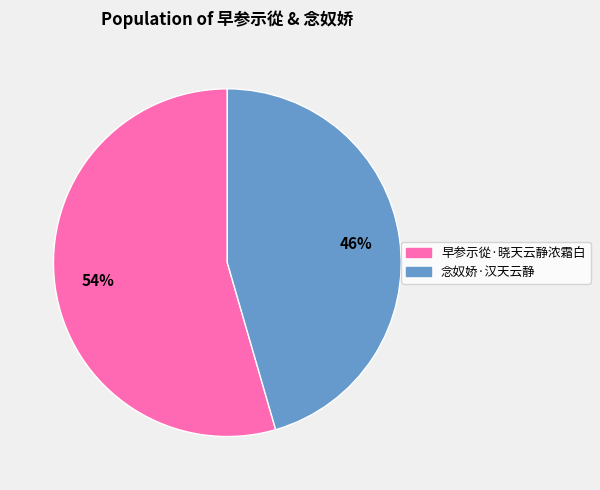

True or false: 念奴娇·汉天云静 accounts for 46% of the total.

True